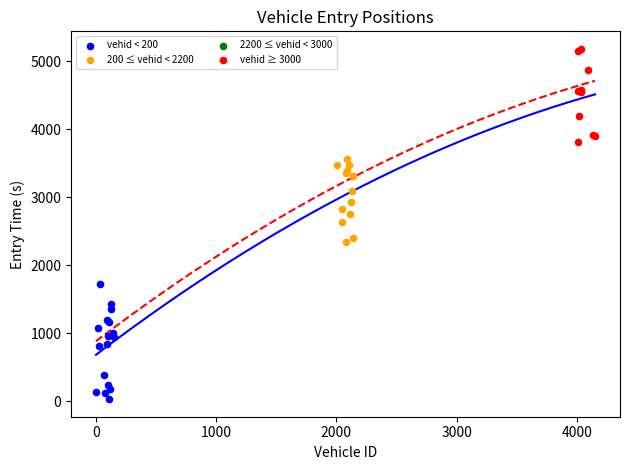

Which series reaches the minimum Y coordinate?

vehid < 200